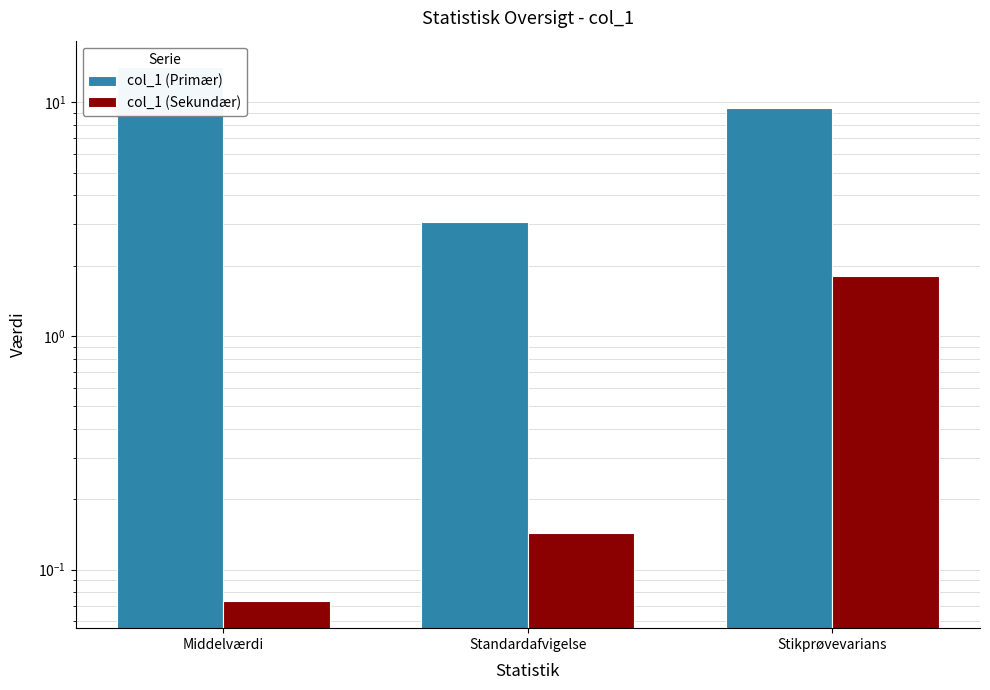

Is it true that col_1 (Sekundær) equals 3.1 at Stikprøvevarians?

False